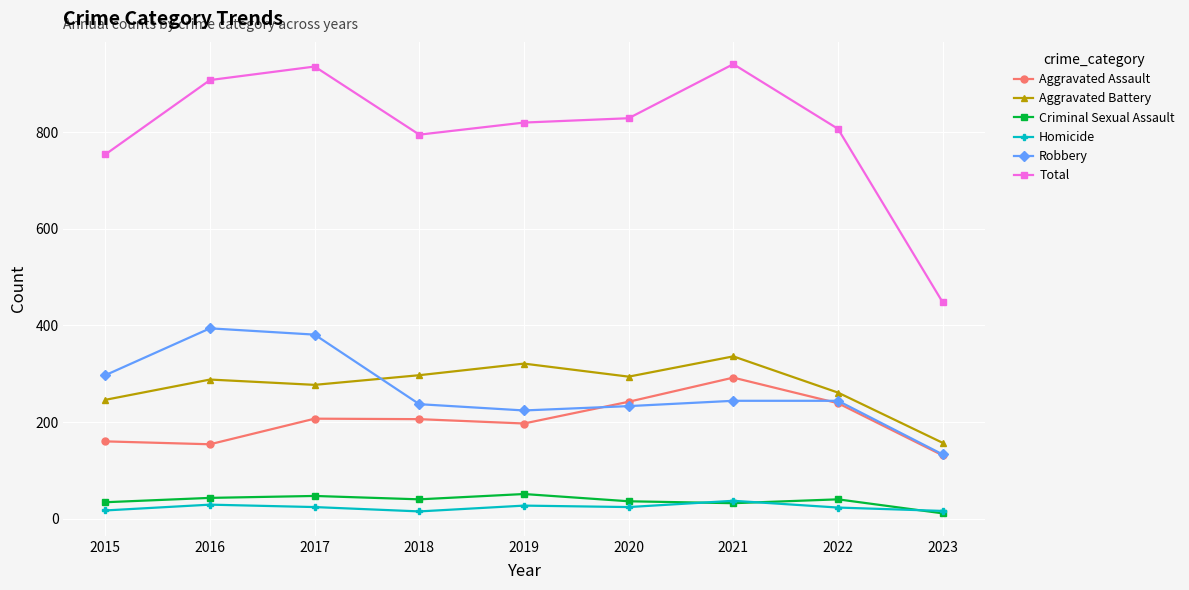

How many values in the Aggravated Battery series are below 288?

4